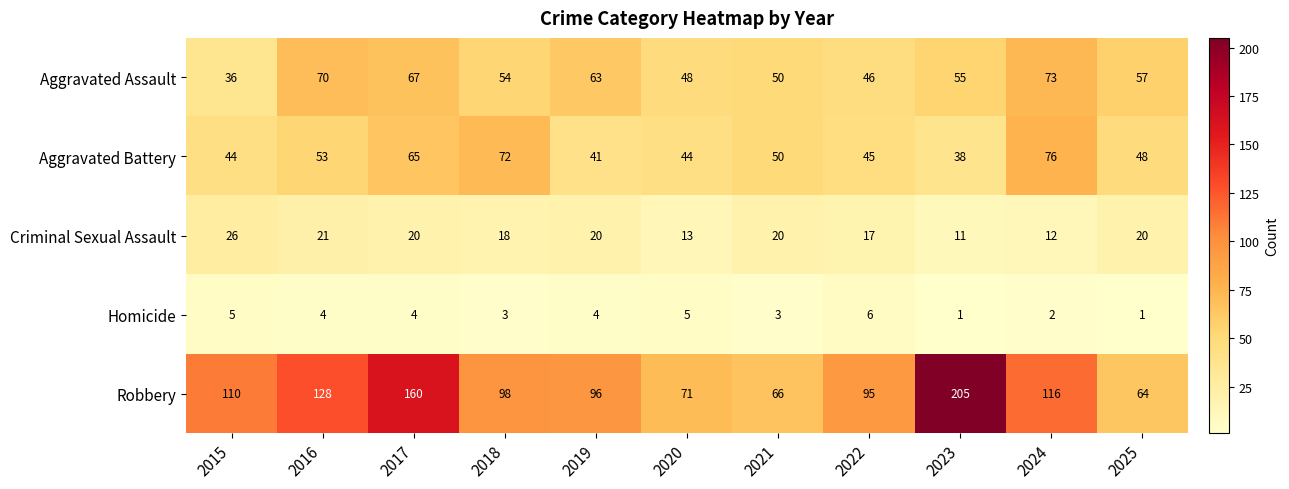

The value of Aggravated Battery at 2017 is 65. True or false?

True